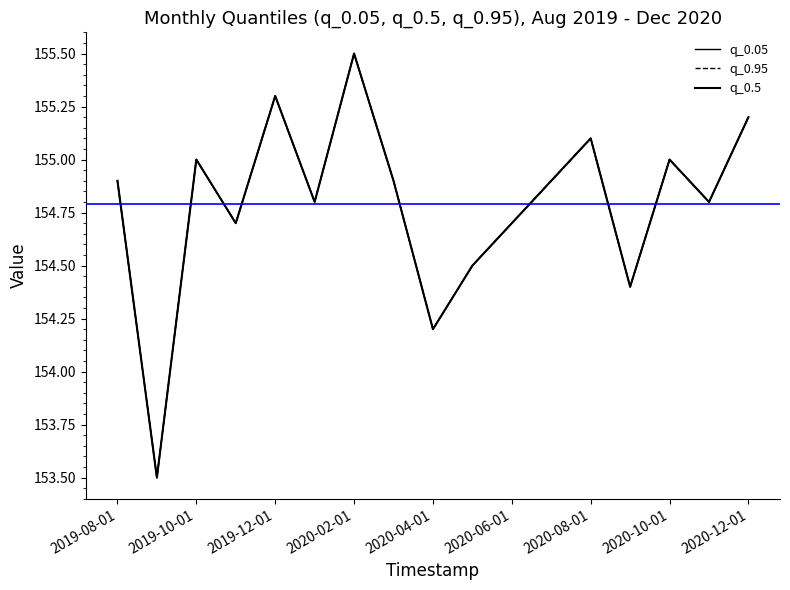

Reading left to right, transcribe all the data shown in this chart.

q_0.05: 154.9	153.5	155.0	154.7	155.3	154.8	155.5	154.9	154.2	154.5	154.7	154.9	155.1	154.4	155.0	154.8	155.2
q_0.95: 154.9	153.5	155.0	154.7	155.3	154.8	155.5	154.9	154.2	154.5	154.7	154.9	155.1	154.4	155.0	154.8	155.2
q_0.5: 154.9	153.5	155.0	154.7	155.3	154.8	155.5	154.9	154.2	154.5	154.7	154.9	155.1	154.4	155.0	154.8	155.2